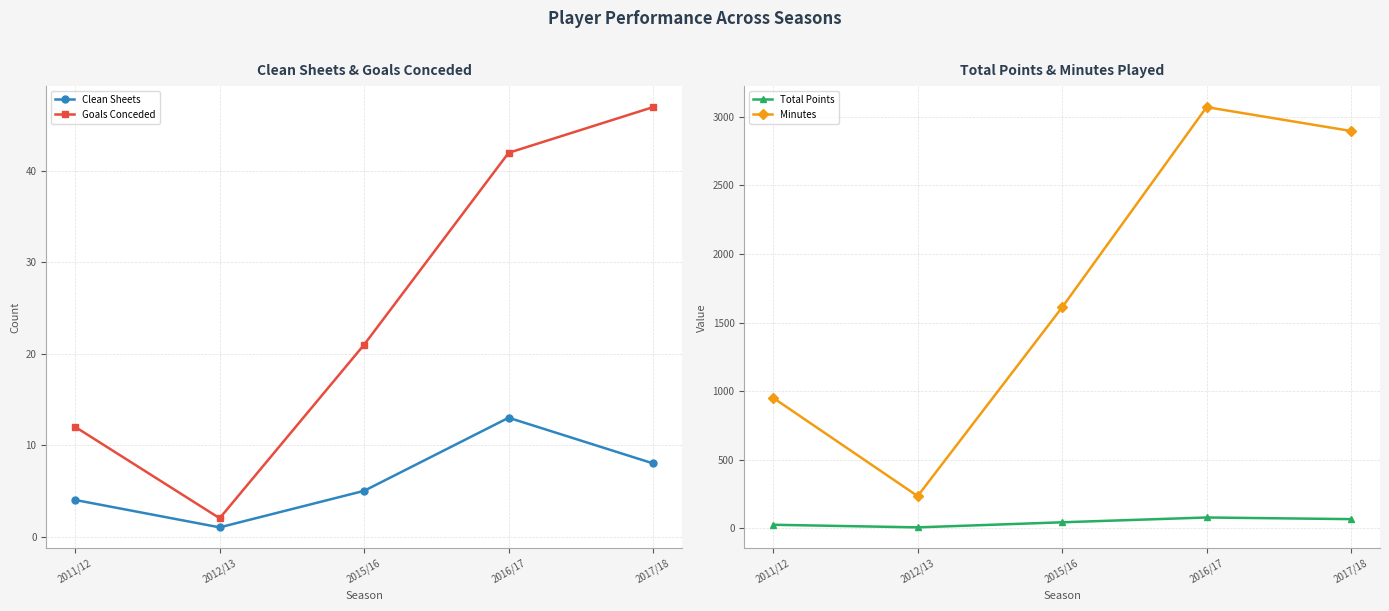

How many lines are shown in the chart?

4